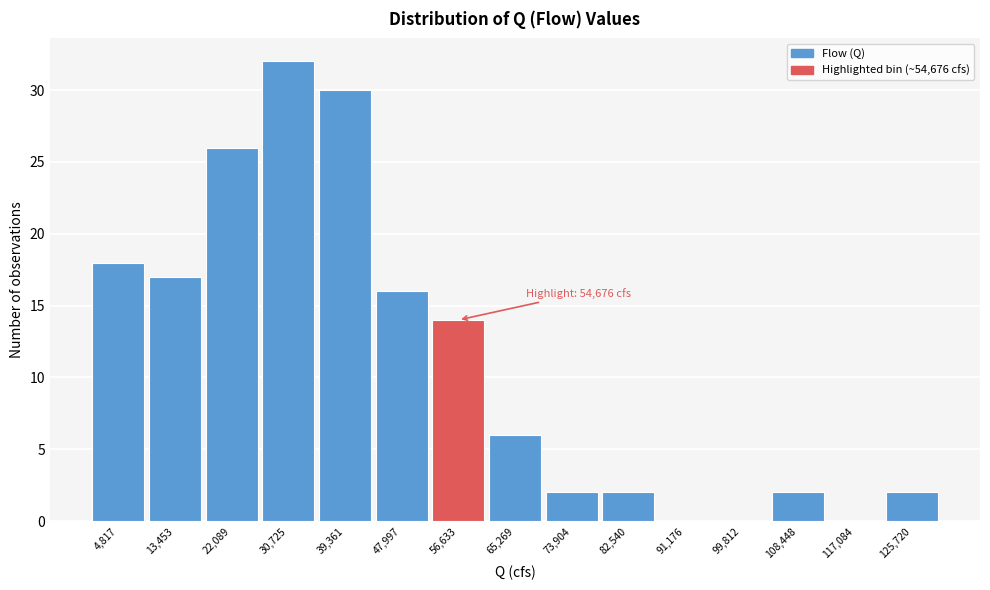

Which range on the x-axis has the tallest bar?

26000 to 35000